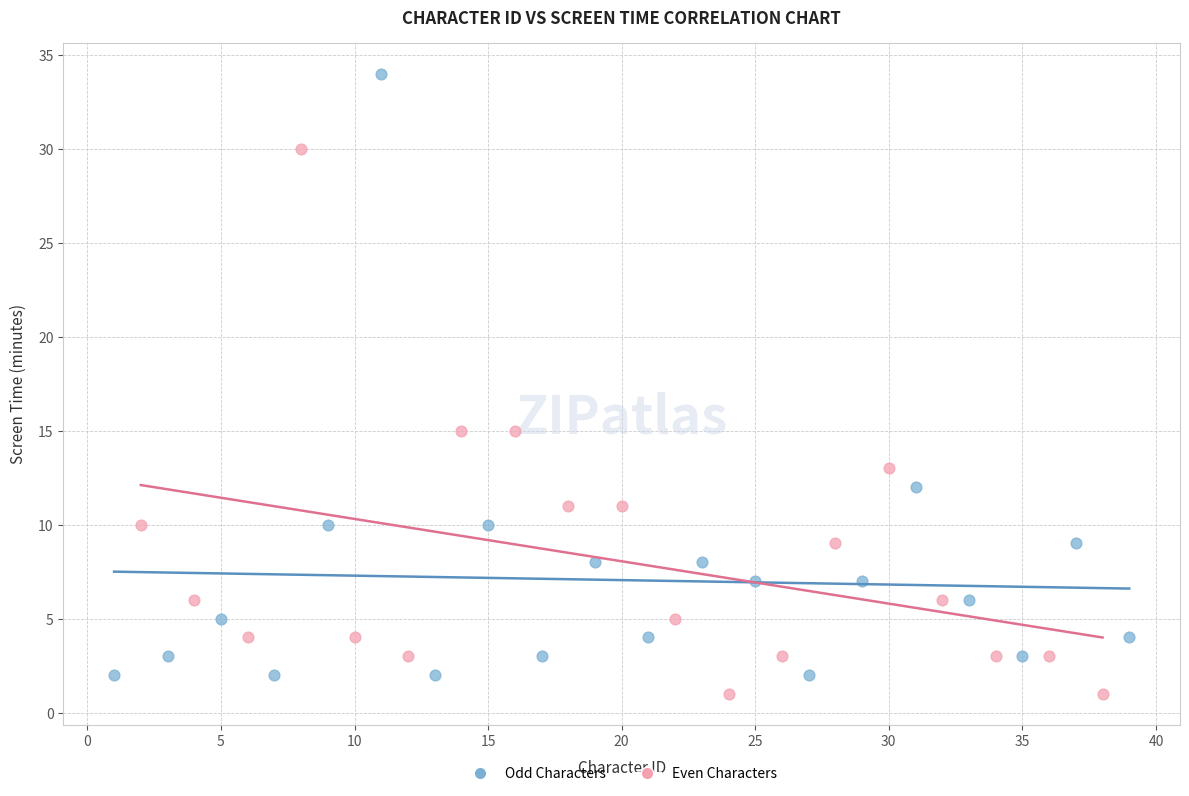

Which series has the widest spread of Y values?

Odd Characters